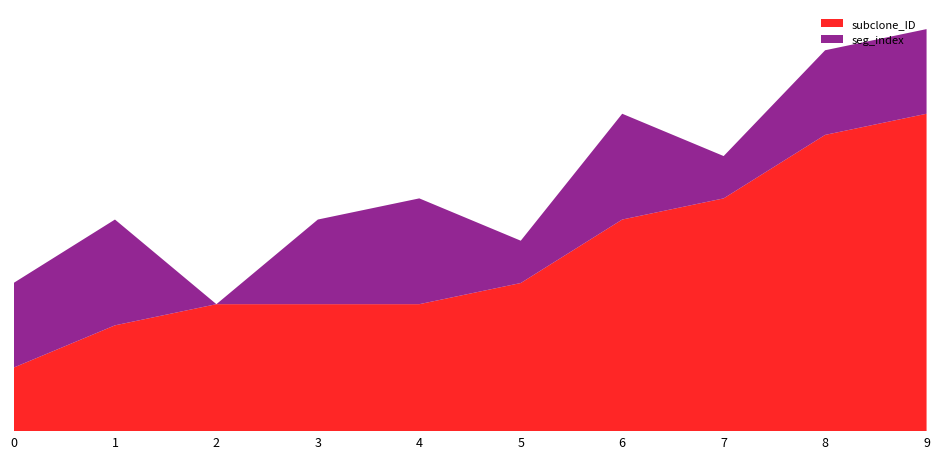

Reading left to right, what are all the values shown in this chart?

subclone_ID: 3	5	6	6	6	7	10	11	14	15
seg_index: 4	5	0	4	5	2	5	2	4	4